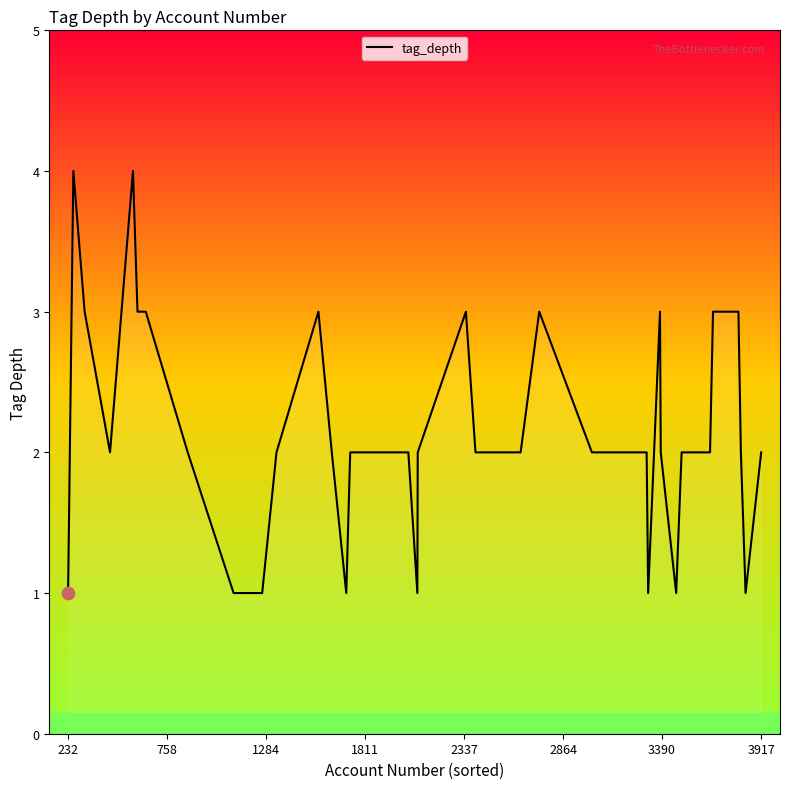

What is the maximum value shown in the chart?

4